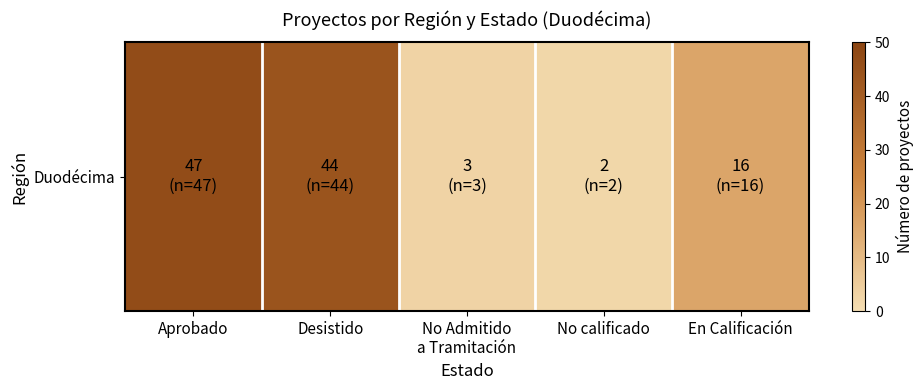

At which category does the chart reach its minimum across all series?

No calificado